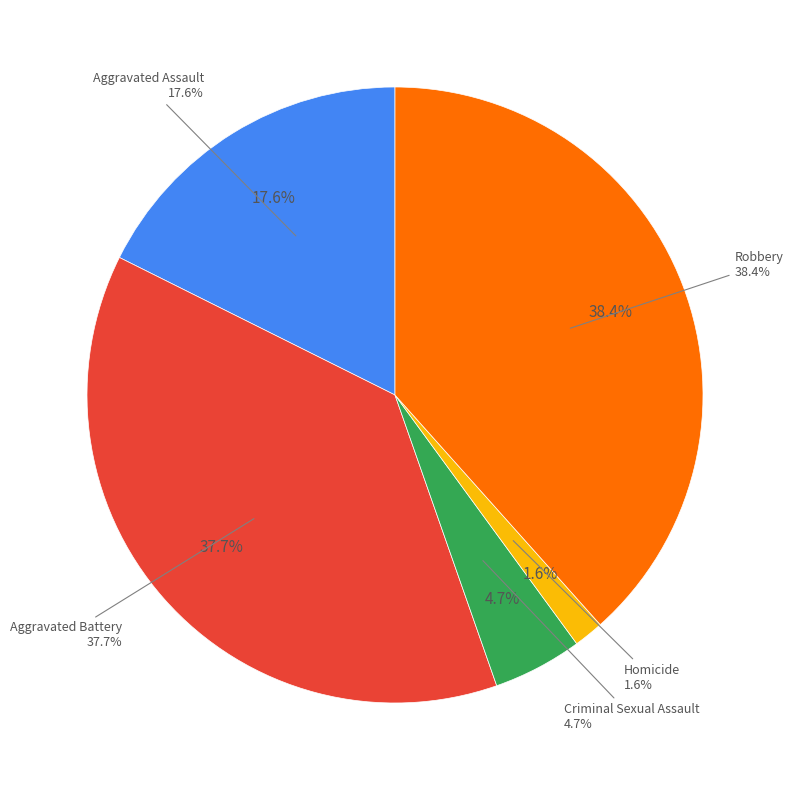

Is there any slice that represents more than half of the pie?

No